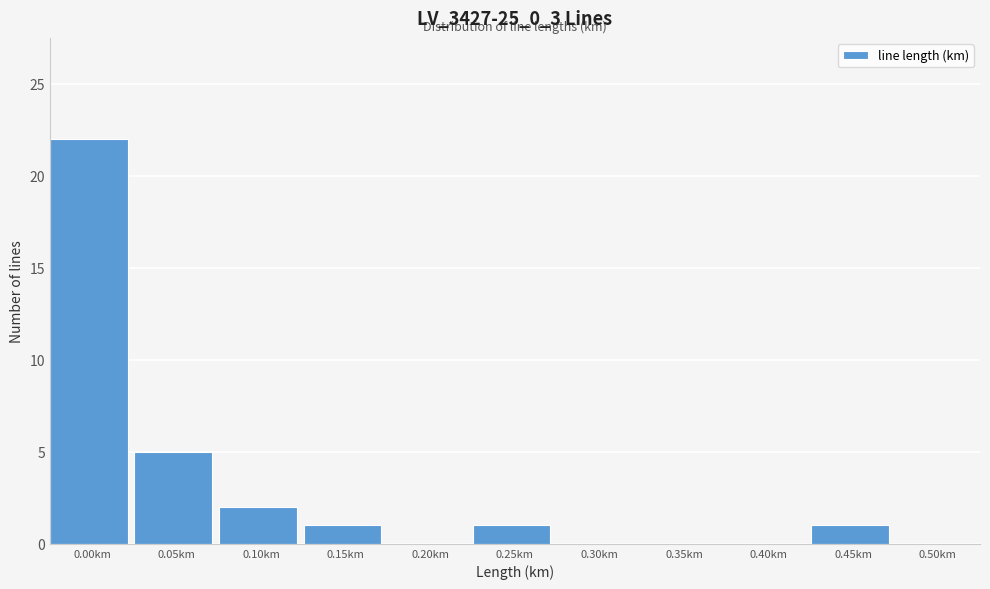

Reading left to right, transcribe all the data shown in this chart.

0.00km=22	0.05km=5	0.10km=2	0.15km=1	0.20km=0	0.25km=1	0.30km=0	0.35km=0	0.40km=0	0.45km=1	0.50km=0